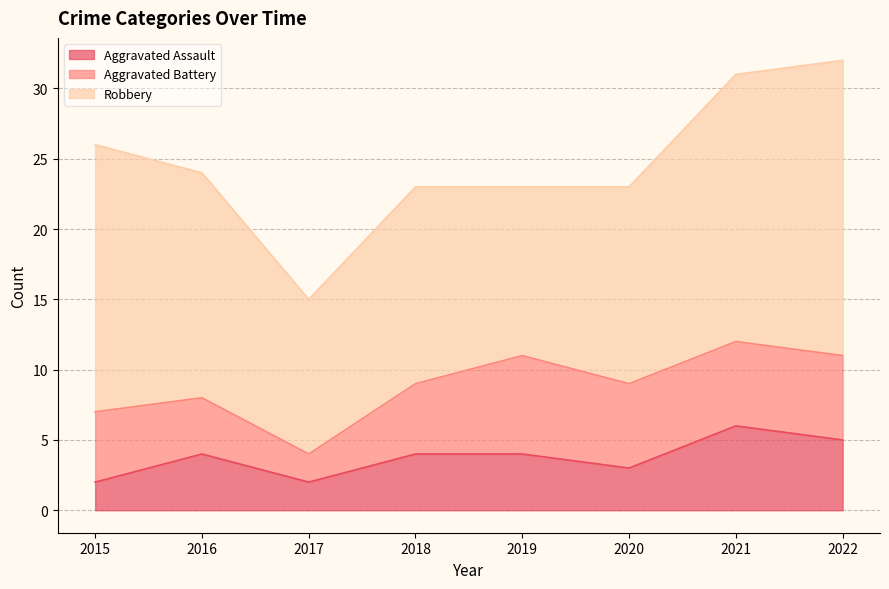

True or false: Aggravated Assault has a value of 5 at 2020.

False